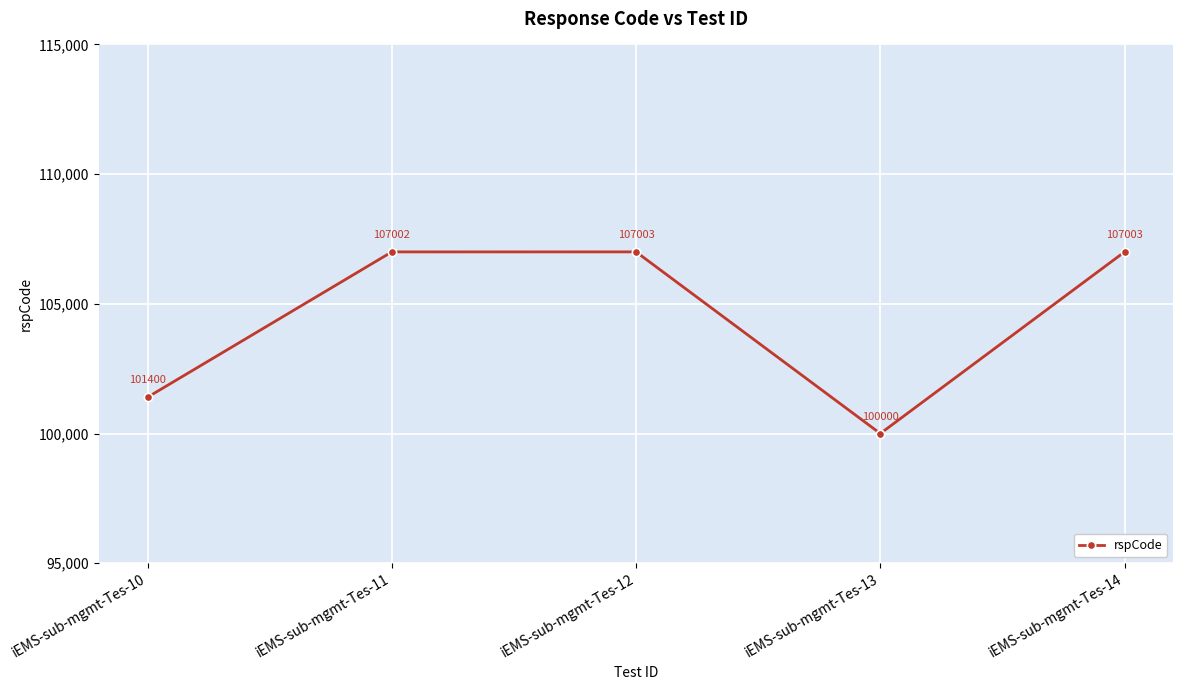

At which category does the data reach its first local valley?

iEMS-sub-mgmt-Tes-13